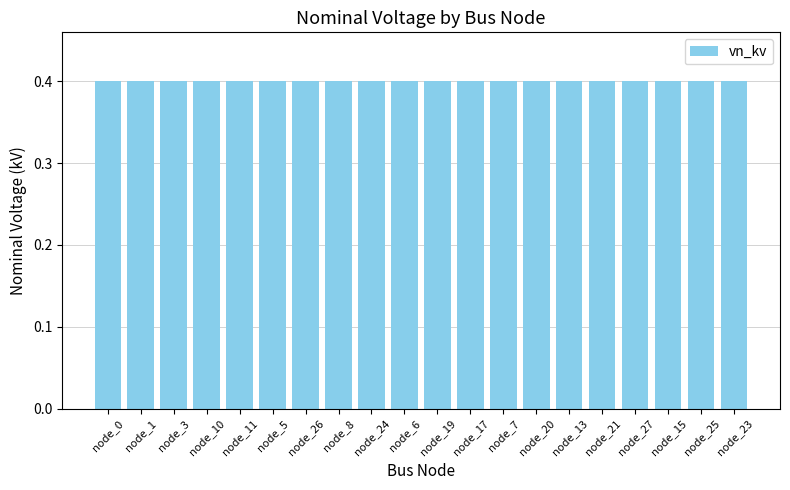

What is the minimum value shown in the chart?

0.4